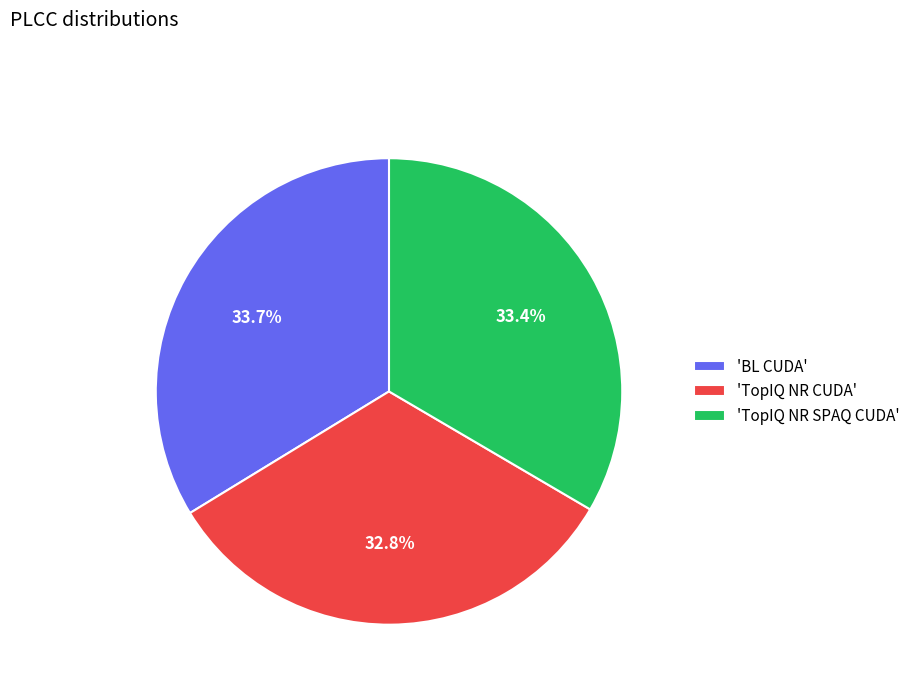

How many slices are in this pie chart?

3